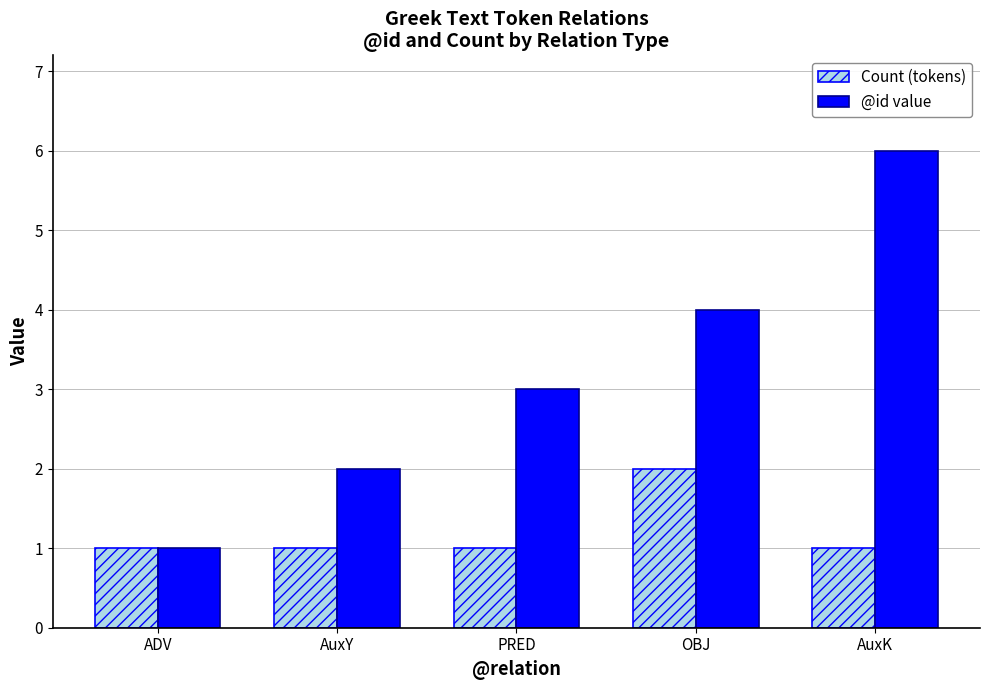

What is the sum of all @id value values?

16